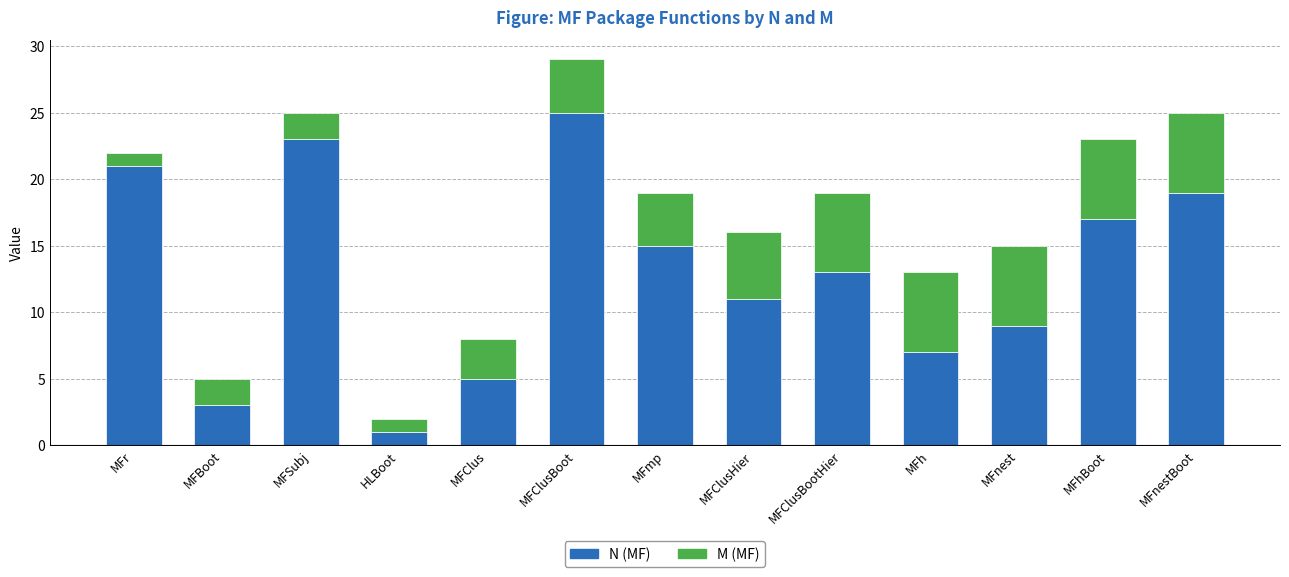

At which category is the sum across all series the highest?

MFClusBoot